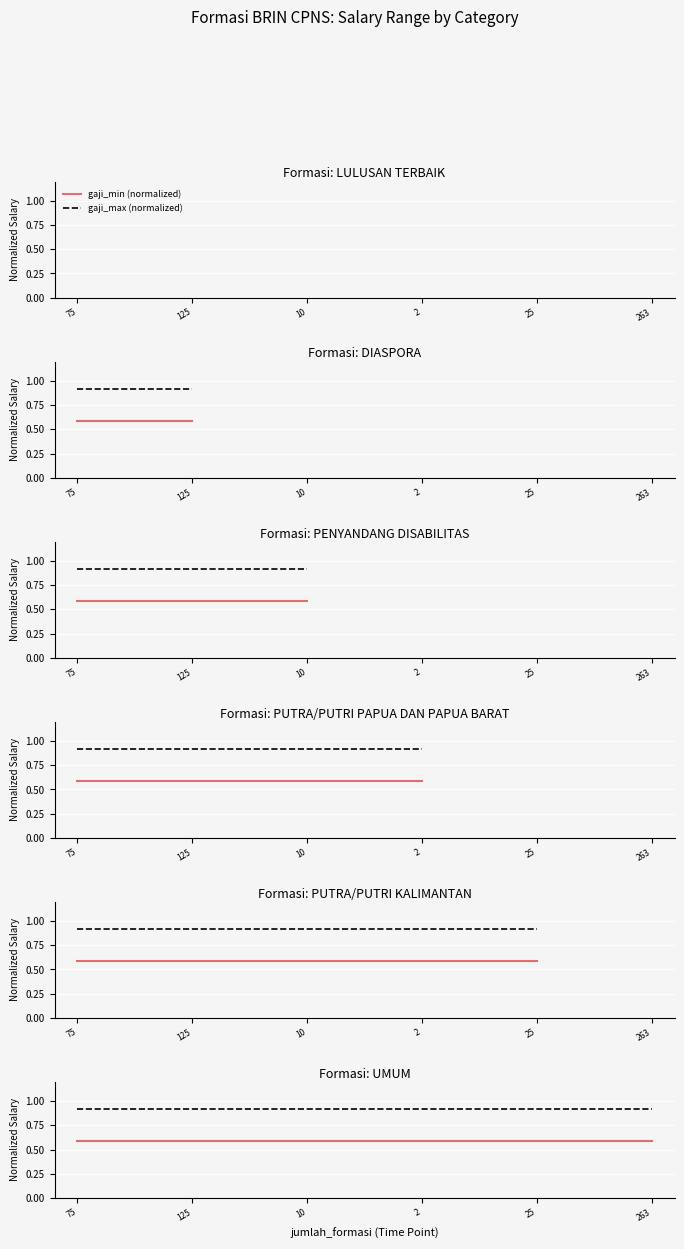

True or false: gaji_min (normalized) has a value of 0.3 at 263.

False